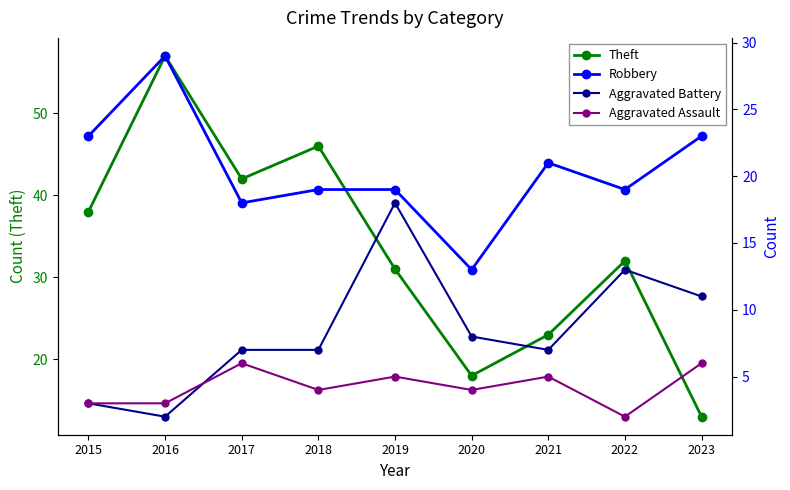

At how many categories does at least one series exceed 23?

6